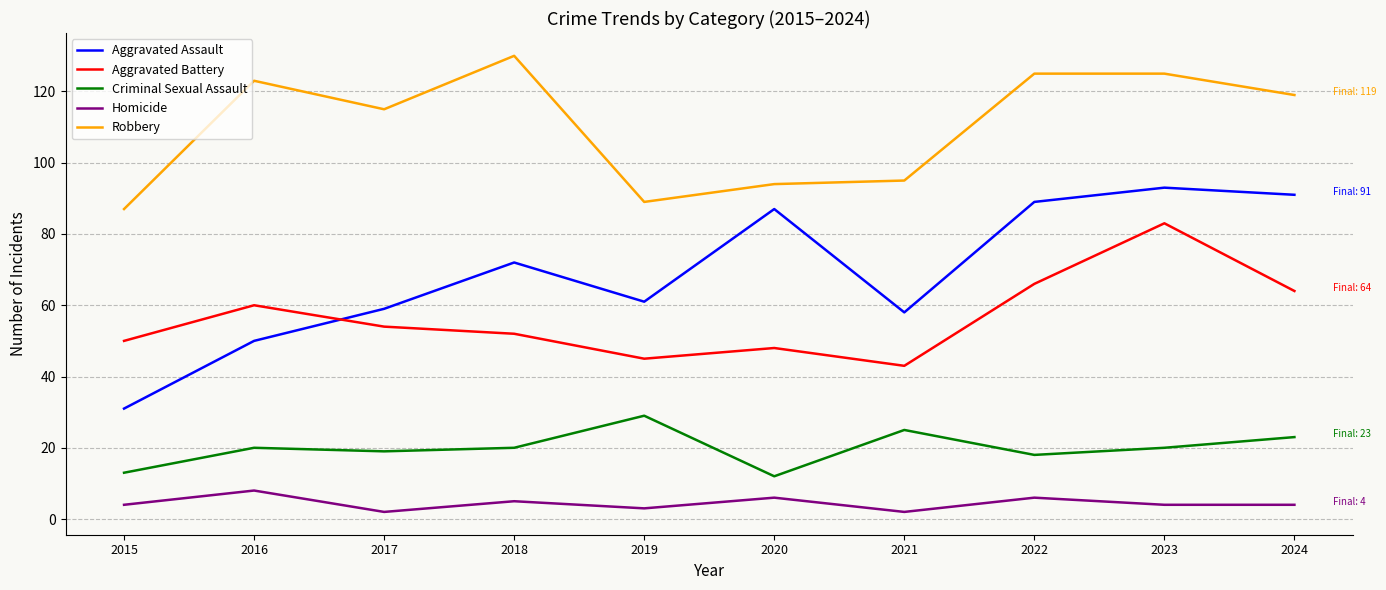

True or false: Criminal Sexual Assault has more than 0 points higher than both neighbors.

True